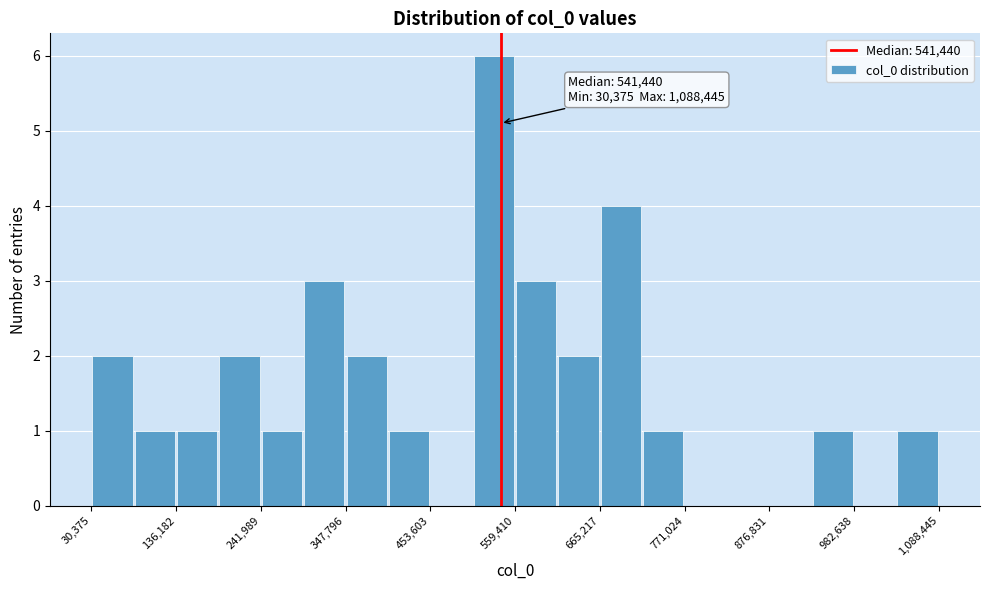

Read against the x-axis, roughly where is the centre of the tallest bar?

540000